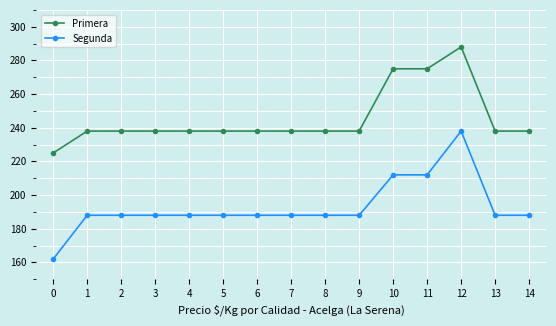

True or false: Segunda has a value of 388 at 12.

False